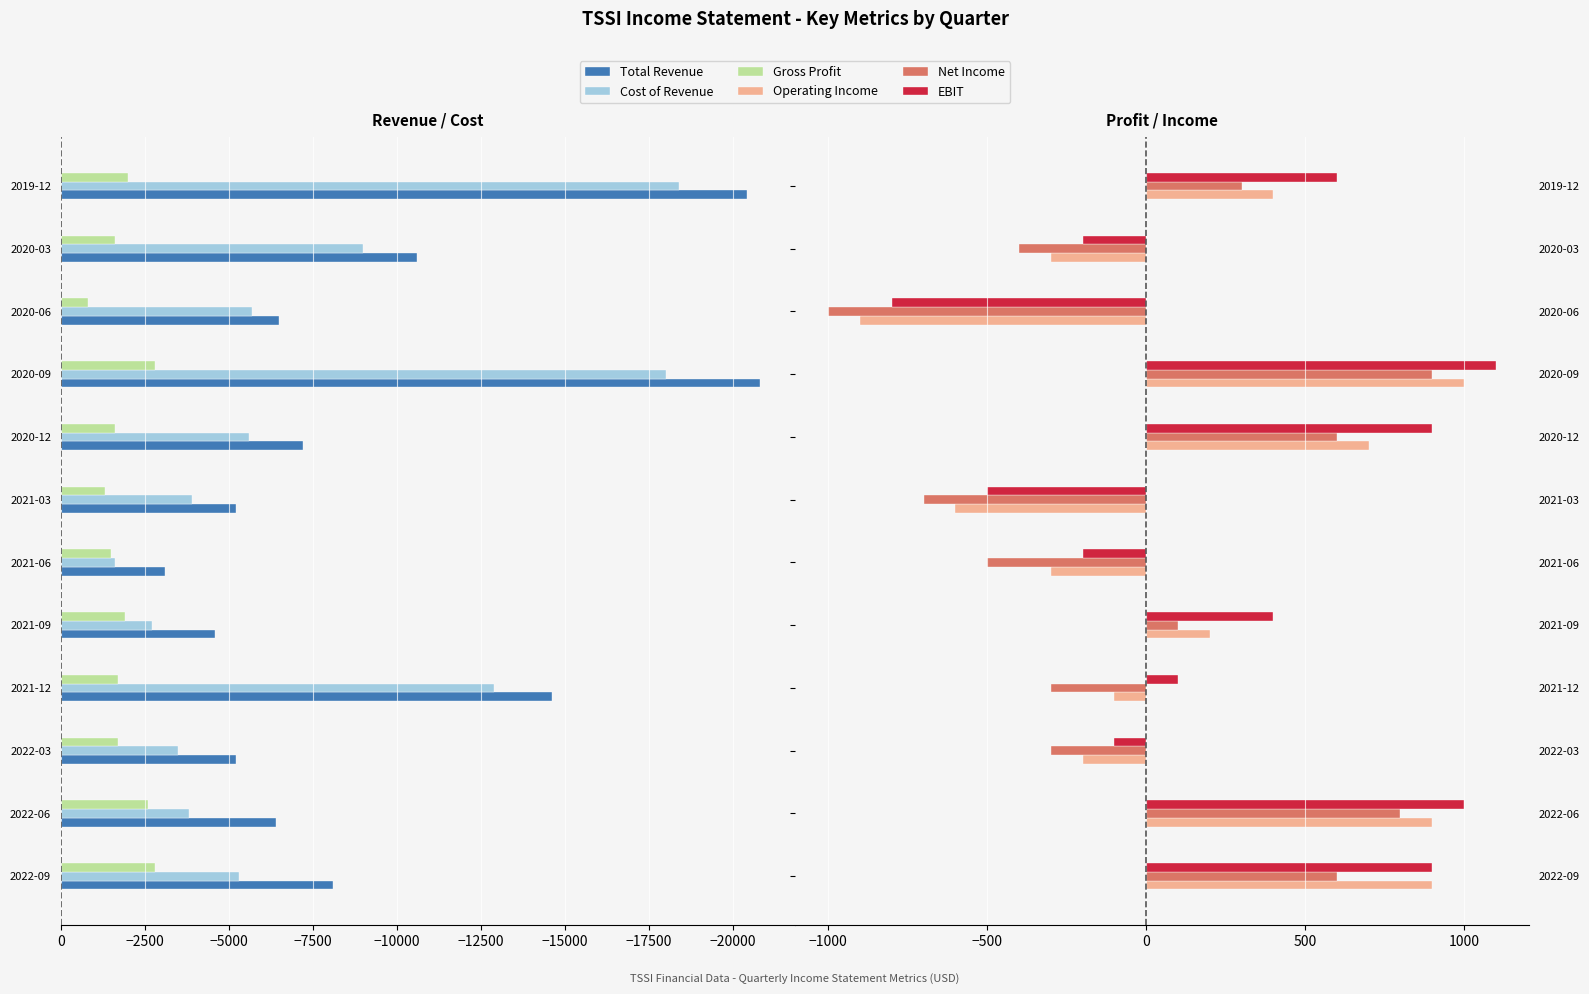

What is the highest value of the Gross Profit series?

-800